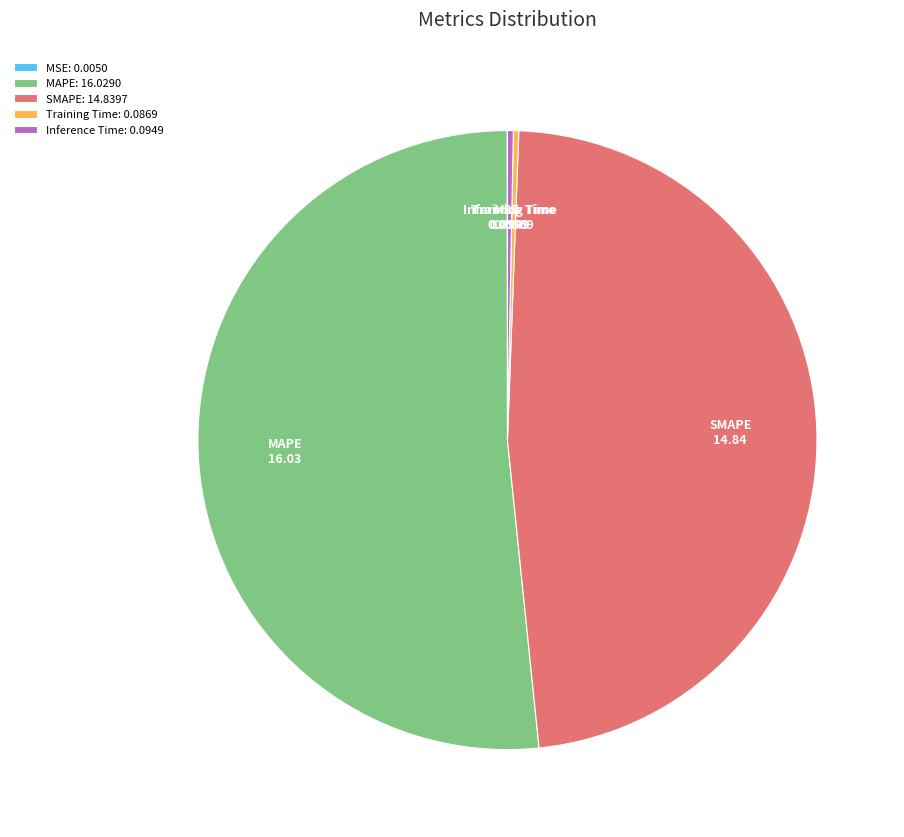

Is there any slice that represents more than half of the pie?

Yes